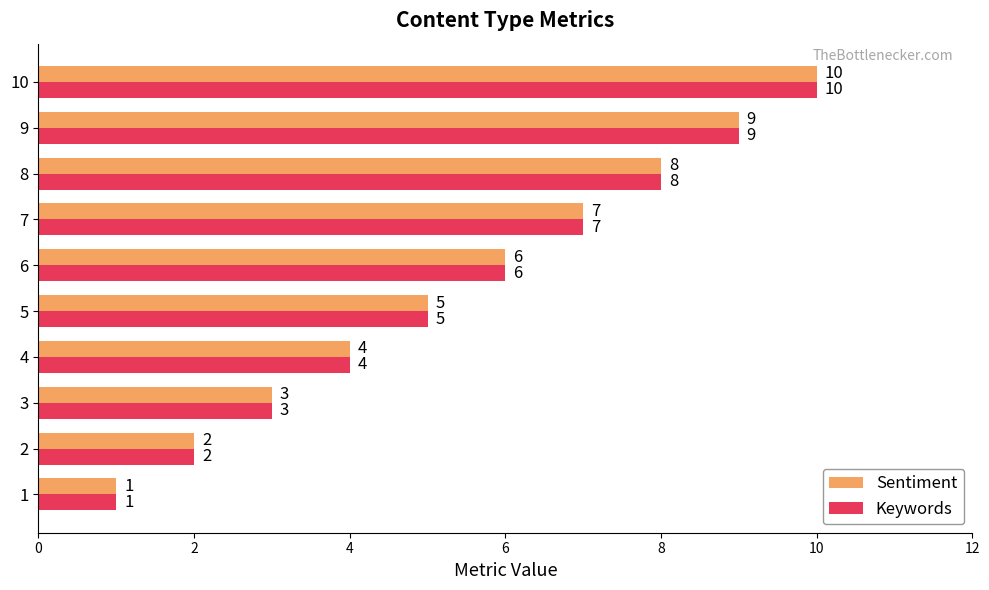

What is the difference between the maximum and minimum values in the Keywords series?

9